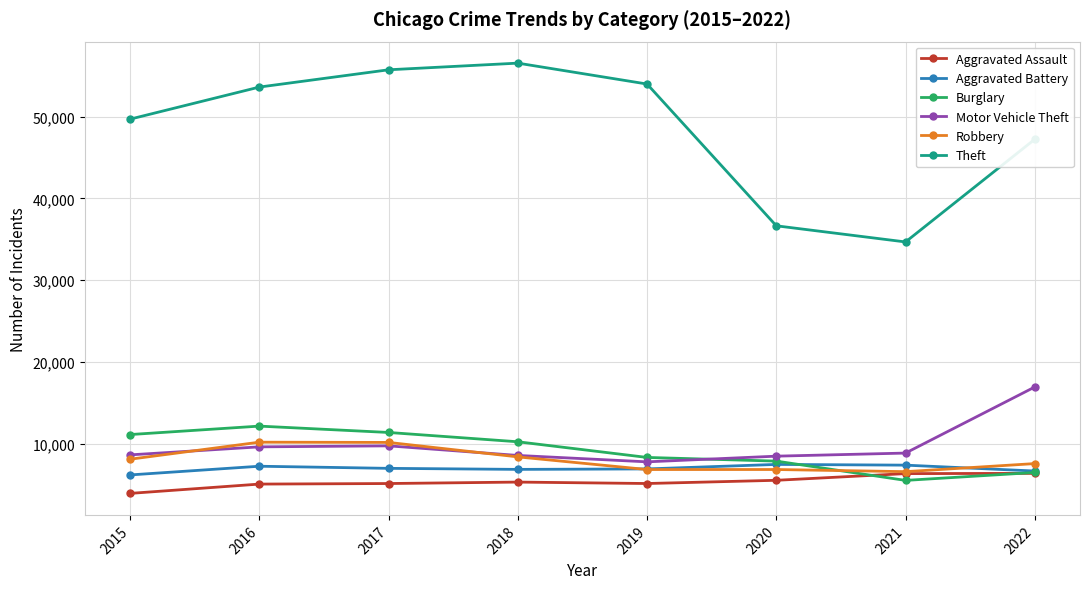

What is the difference between the highest and lowest values at 2017?

50603